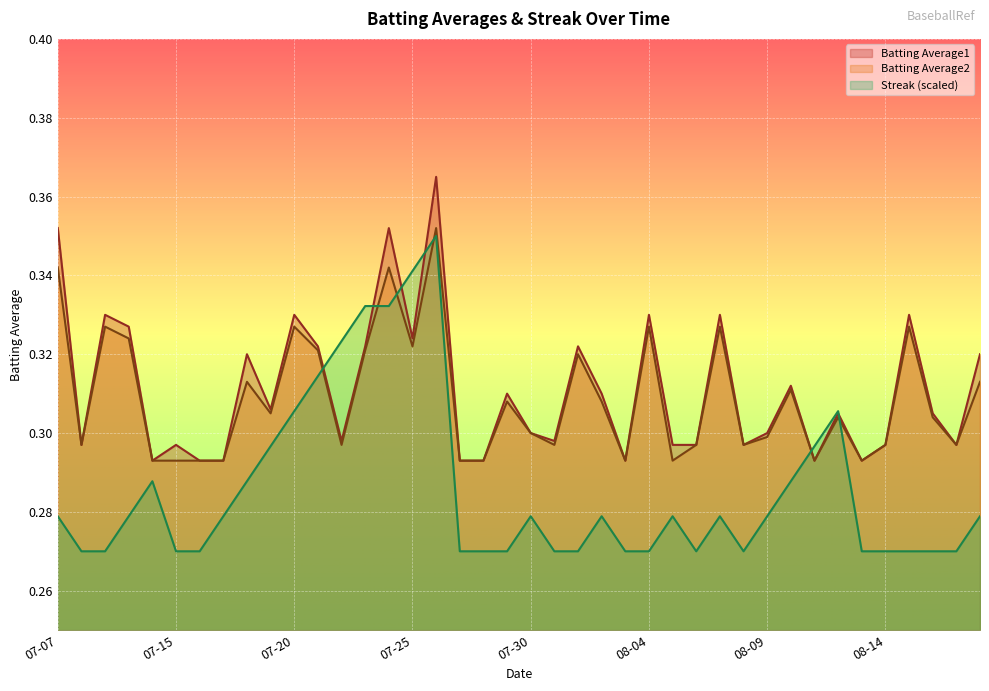

True or false: Batting Average2 has a value of 0.3 at 2010-08-06.

True